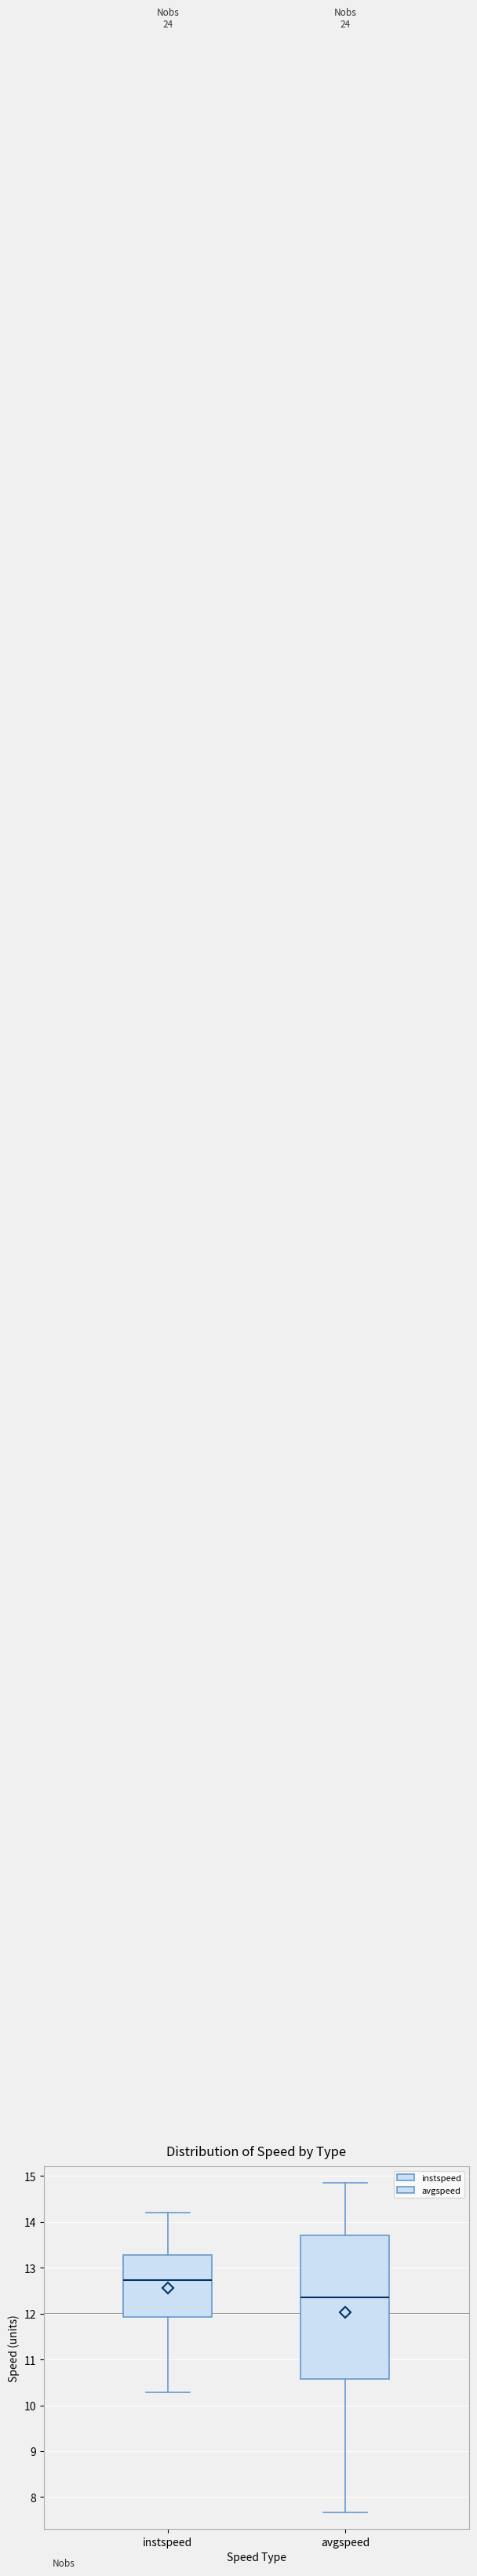

Comparing the boxes themselves (not the whiskers), which one is the tallest?

avgspeed